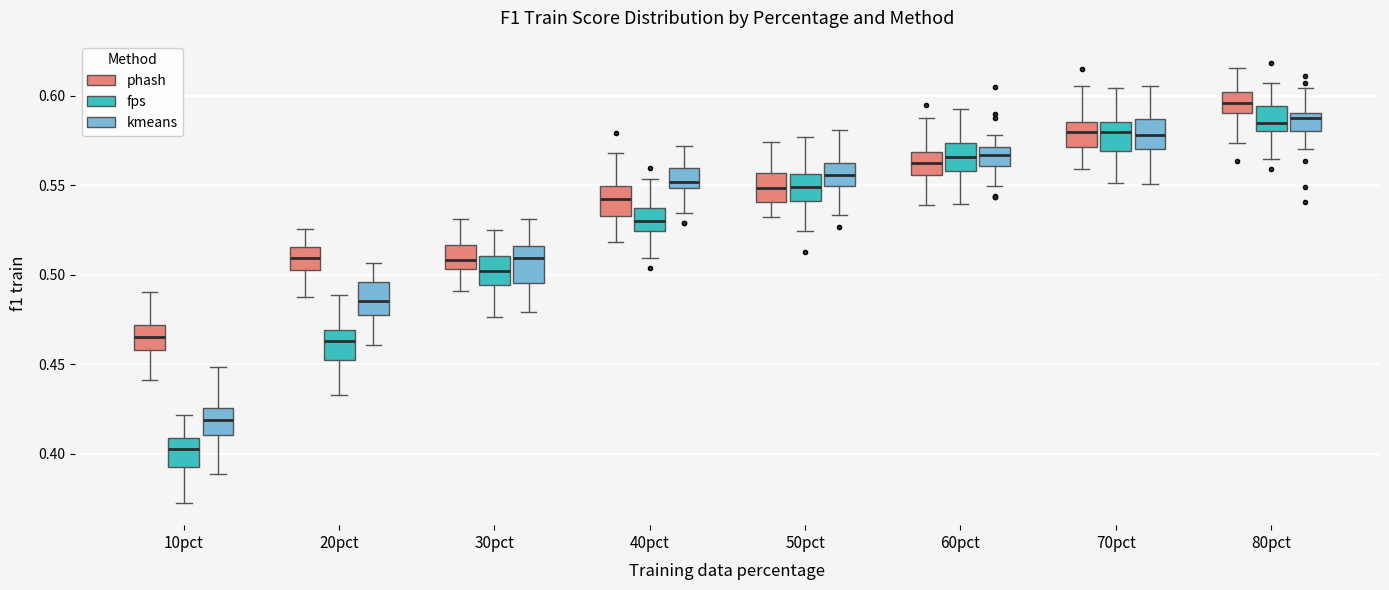

Which box has the lowest median line?

10pct (fps)